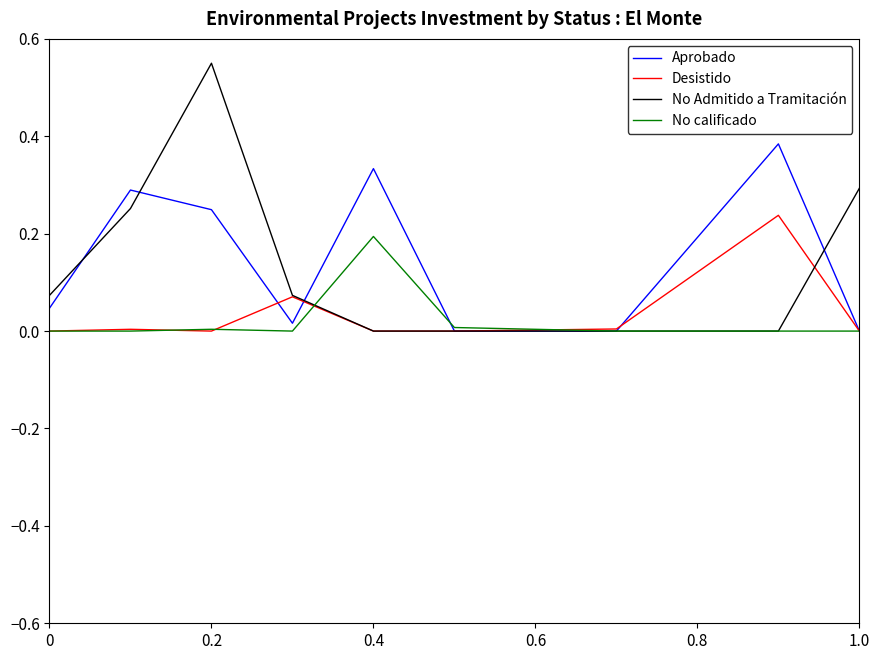

Is this an area chart (filled region under the line)?

No